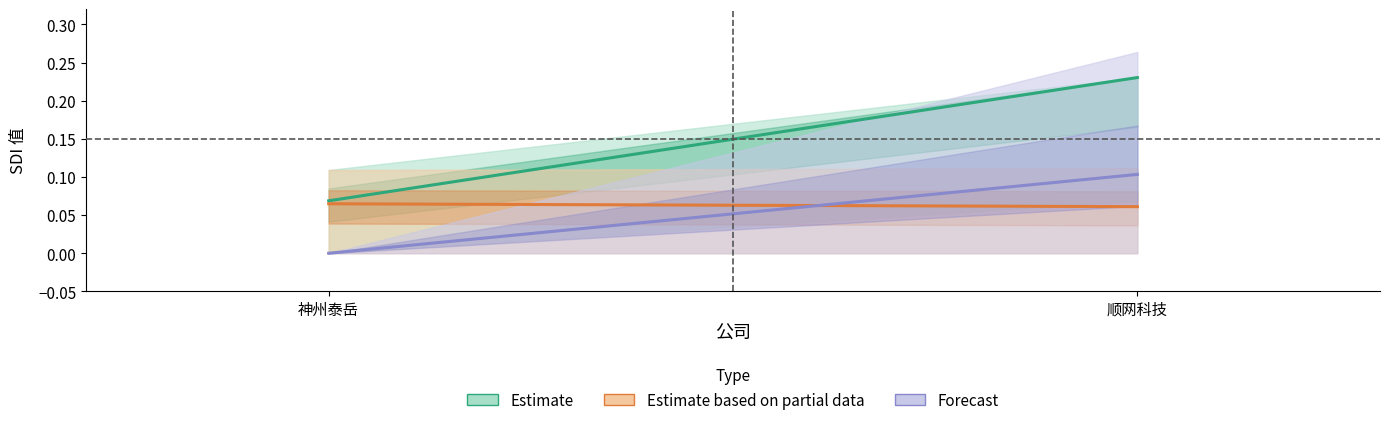

What is the average value of the Estimate series?

0.1